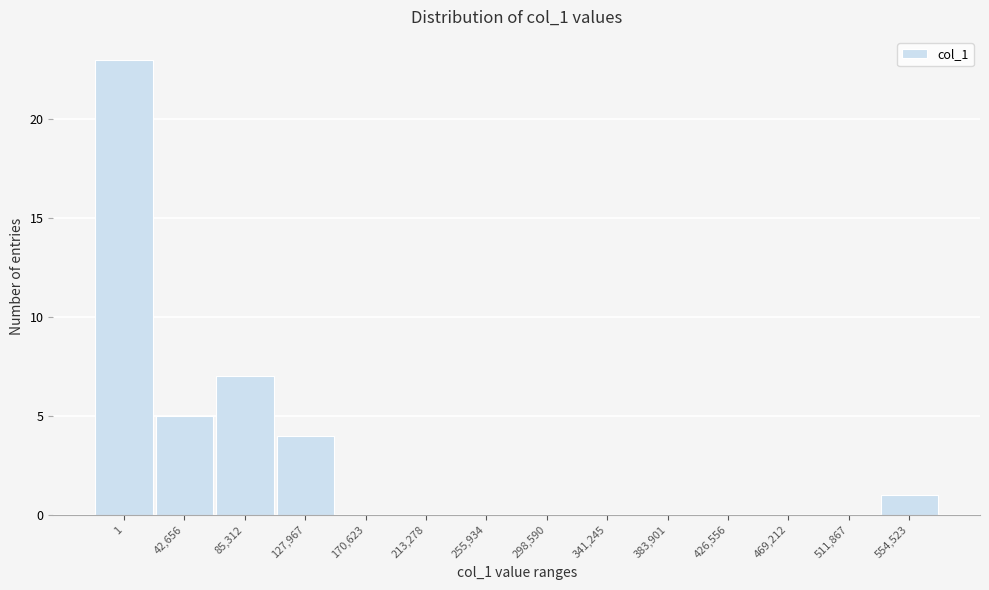

Reading right to left, what are all the values shown in this chart?

554,523=1	511,867=0	469,212=0	426,556=0	383,901=0	341,245=0	298,590=0	255,934=0	213,278=0	170,623=0	127,967=4	85,312=7	42,656=5	1=23